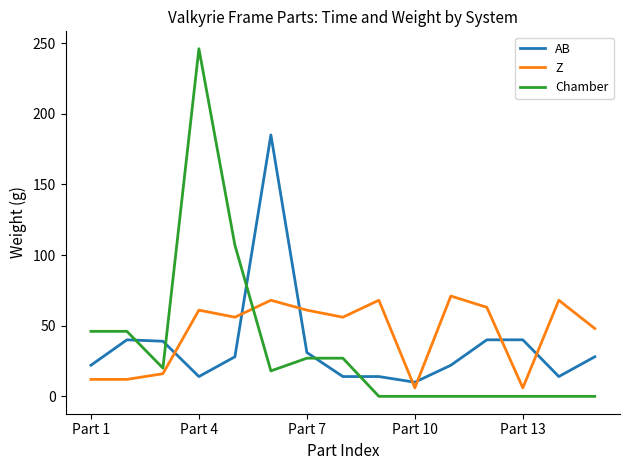

List the series in order of their peak value, highest first.

Chamber, AB, Z